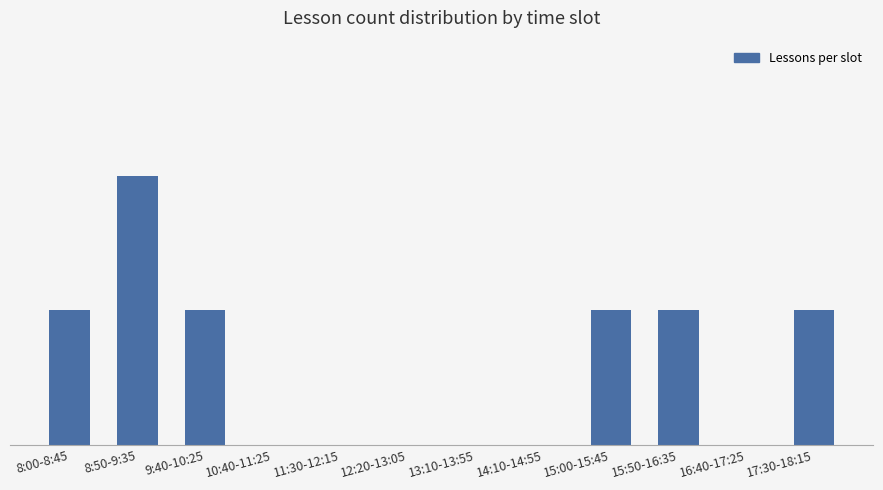

Are the bars horizontal?

No